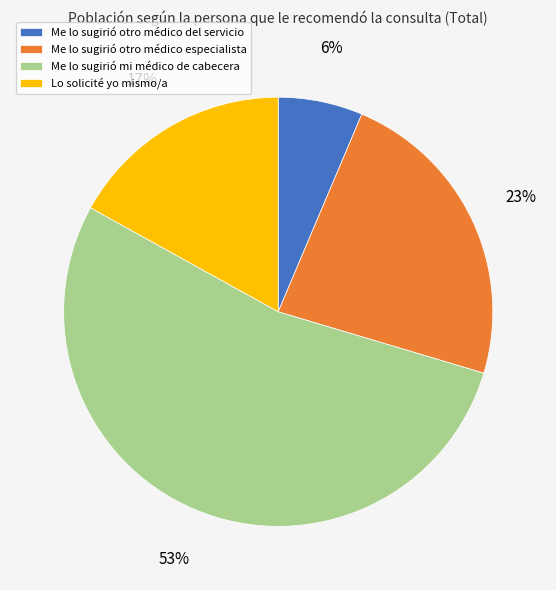

Do Me lo sugirió otro médico del servicio and Me lo sugirió otro médico especialista together represent more than half of the pie?

No